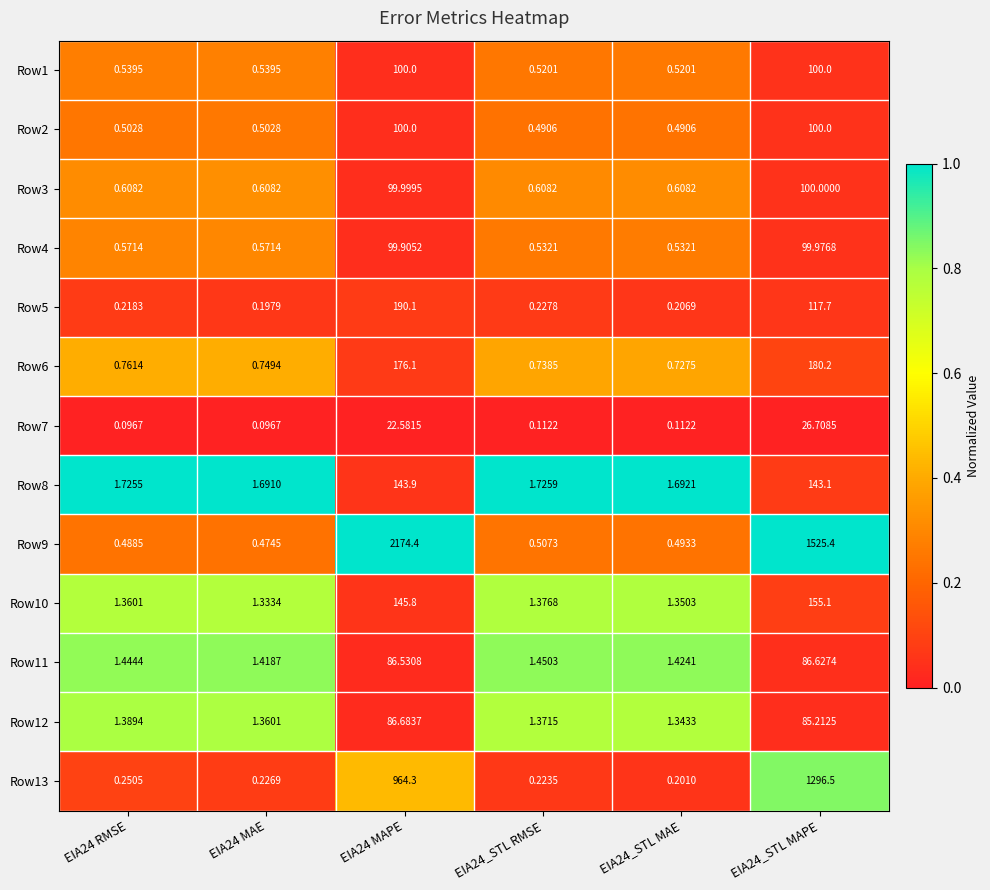

Is the value of Row6 at EIA24_STL MAPE greater than the value of Row2 at EIA24_STL MAPE?

Yes